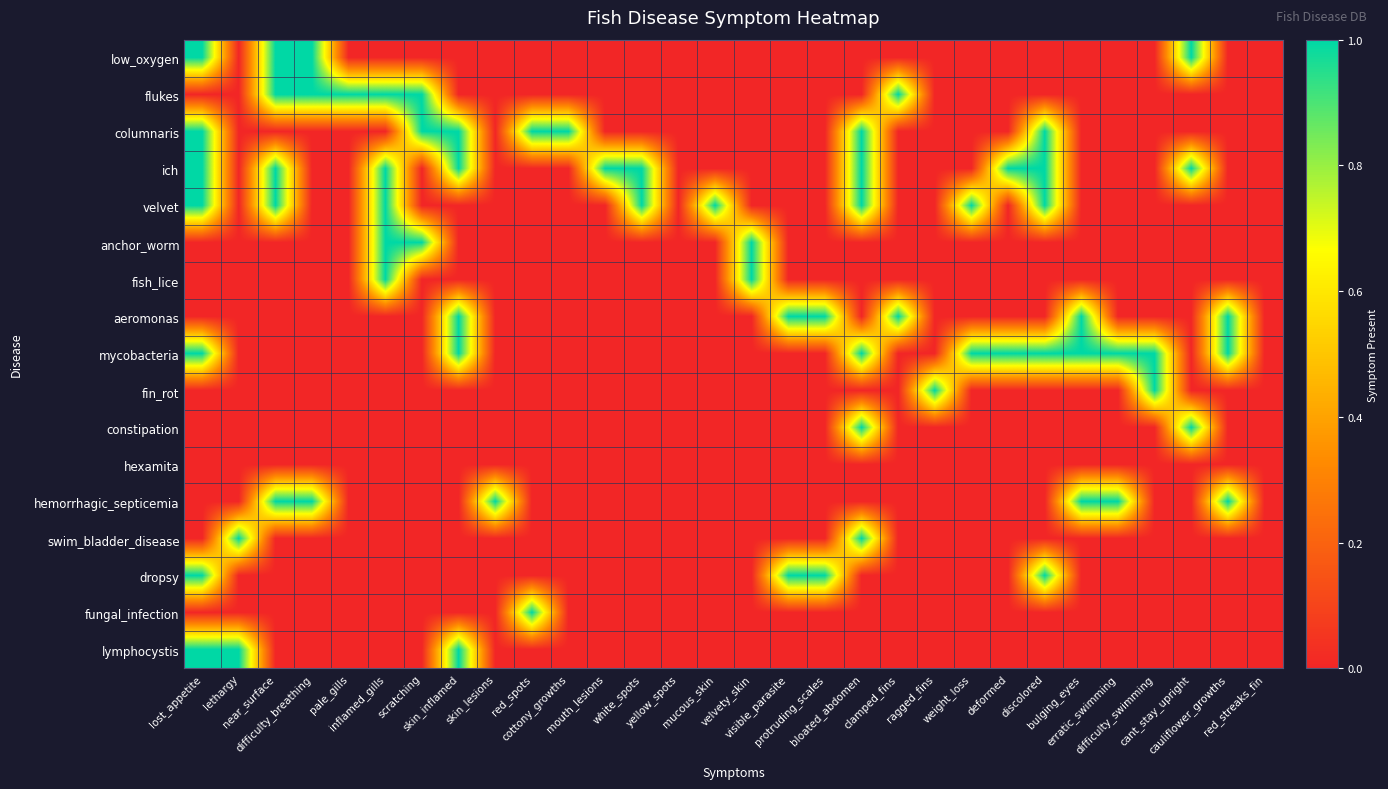

Reading left to right, what are all the values shown in this chart?

low_oxygen: lost_appetite=1	lethargy=0	near_surface=1	difficulty_breathing=1	pale_gills=0	inflamed_gills=0	scratching=0	skin_inflamed=0	skin_lesions=0	red_spots=0	cottony_growths=0	mouth_lesions=0	white_spots=0	yellow_spots=0	mucous_skin=0	velvety_skin=0	visible_parasite=0	protruding_scales=0	bloated_abdomen=0	clamped_fins=0	ragged_fins=0	weight_loss=0	deformed=0	discolored=0	bulging_eyes=0	erratic_swimming=0	difficulty_swimming=0	cant_stay_upright=1	cauliflower_growths=0	red_streaks_fin=0
flukes: lost_appetite=0	lethargy=0	near_surface=1	difficulty_breathing=1	pale_gills=1	inflamed_gills=1	scratching=1	skin_inflamed=0	skin_lesions=0	red_spots=0	cottony_growths=0	mouth_lesions=0	white_spots=0	yellow_spots=0	mucous_skin=0	velvety_skin=0	visible_parasite=0	protruding_scales=0	bloated_abdomen=0	clamped_fins=1	ragged_fins=0	weight_loss=0	deformed=0	discolored=0	bulging_eyes=0	erratic_swimming=0	difficulty_swimming=0	cant_stay_upright=0	cauliflower_growths=0	red_streaks_fin=0
columnaris: lost_appetite=1	lethargy=0	near_surface=0	difficulty_breathing=0	pale_gills=0	inflamed_gills=0	scratching=1	skin_inflamed=1	skin_lesions=0	red_spots=1	cottony_growths=1	mouth_lesions=0	white_spots=0	yellow_spots=0	mucous_skin=0	velvety_skin=0	visible_parasite=0	protruding_scales=0	bloated_abdomen=1	clamped_fins=0	ragged_fins=0	weight_loss=0	deformed=0	discolored=1	bulging_eyes=0	erratic_swimming=0	difficulty_swimming=0	cant_stay_upright=0	cauliflower_growths=0	red_streaks_fin=0
ich: lost_appetite=1	lethargy=0	near_surface=1	difficulty_breathing=0	pale_gills=0	inflamed_gills=1	scratching=0	skin_inflamed=1	skin_lesions=0	red_spots=0	cottony_growths=0	mouth_lesions=1	white_spots=1	yellow_spots=0	mucous_skin=0	velvety_skin=0	visible_parasite=0	protruding_scales=0	bloated_abdomen=1	clamped_fins=0	ragged_fins=0	weight_loss=0	deformed=1	discolored=1	bulging_eyes=0	erratic_swimming=0	difficulty_swimming=0	cant_stay_upright=1	cauliflower_growths=0	red_streaks_fin=0
velvet: lost_appetite=1	lethargy=0	near_surface=1	difficulty_breathing=0	pale_gills=0	inflamed_gills=1	scratching=0	skin_inflamed=0	skin_lesions=0	red_spots=0	cottony_growths=0	mouth_lesions=0	white_spots=1	yellow_spots=0	mucous_skin=1	velvety_skin=0	visible_parasite=0	protruding_scales=0	bloated_abdomen=1	clamped_fins=0	ragged_fins=0	weight_loss=1	deformed=0	discolored=1	bulging_eyes=0	erratic_swimming=0	difficulty_swimming=0	cant_stay_upright=0	cauliflower_growths=0	red_streaks_fin=0
anchor_worm: lost_appetite=0	lethargy=0	near_surface=0	difficulty_breathing=0	pale_gills=0	inflamed_gills=1	scratching=1	skin_inflamed=0	skin_lesions=0	red_spots=0	cottony_growths=0	mouth_lesions=0	white_spots=0	yellow_spots=0	mucous_skin=0	velvety_skin=1	visible_parasite=0	protruding_scales=0	bloated_abdomen=0	clamped_fins=0	ragged_fins=0	weight_loss=0	deformed=0	discolored=0	bulging_eyes=0	erratic_swimming=0	difficulty_swimming=0	cant_stay_upright=0	cauliflower_growths=0	red_streaks_fin=0
fish_lice: lost_appetite=0	lethargy=0	near_surface=0	difficulty_breathing=0	pale_gills=0	inflamed_gills=1	scratching=0	skin_inflamed=0	skin_lesions=0	red_spots=0	cottony_growths=0	mouth_lesions=0	white_spots=0	yellow_spots=0	mucous_skin=0	velvety_skin=1	visible_parasite=0	protruding_scales=0	bloated_abdomen=0	clamped_fins=0	ragged_fins=0	weight_loss=0	deformed=0	discolored=0	bulging_eyes=0	erratic_swimming=0	difficulty_swimming=0	cant_stay_upright=0	cauliflower_growths=0	red_streaks_fin=0
aeromonas: lost_appetite=0	lethargy=0	near_surface=0	difficulty_breathing=0	pale_gills=0	inflamed_gills=0	scratching=0	skin_inflamed=1	skin_lesions=0	red_spots=0	cottony_growths=0	mouth_lesions=0	white_spots=0	yellow_spots=0	mucous_skin=0	velvety_skin=0	visible_parasite=1	protruding_scales=1	bloated_abdomen=0	clamped_fins=1	ragged_fins=0	weight_loss=0	deformed=0	discolored=0	bulging_eyes=1	erratic_swimming=0	difficulty_swimming=0	cant_stay_upright=0	cauliflower_growths=1	red_streaks_fin=0
mycobacteria: lost_appetite=1	lethargy=0	near_surface=0	difficulty_breathing=0	pale_gills=0	inflamed_gills=0	scratching=0	skin_inflamed=1	skin_lesions=0	red_spots=0	cottony_growths=0	mouth_lesions=0	white_spots=0	yellow_spots=0	mucous_skin=0	velvety_skin=0	visible_parasite=0	protruding_scales=0	bloated_abdomen=1	clamped_fins=0	ragged_fins=0	weight_loss=1	deformed=1	discolored=1	bulging_eyes=1	erratic_swimming=1	difficulty_swimming=1	cant_stay_upright=0	cauliflower_growths=1	red_streaks_fin=0
fin_rot: lost_appetite=0	lethargy=0	near_surface=0	difficulty_breathing=0	pale_gills=0	inflamed_gills=0	scratching=0	skin_inflamed=0	skin_lesions=0	red_spots=0	cottony_growths=0	mouth_lesions=0	white_spots=0	yellow_spots=0	mucous_skin=0	velvety_skin=0	visible_parasite=0	protruding_scales=0	bloated_abdomen=0	clamped_fins=0	ragged_fins=1	weight_loss=0	deformed=0	discolored=0	bulging_eyes=0	erratic_swimming=0	difficulty_swimming=1	cant_stay_upright=0	cauliflower_growths=0	red_streaks_fin=0
constipation: lost_appetite=0	lethargy=0	near_surface=0	difficulty_breathing=0	pale_gills=0	inflamed_gills=0	scratching=0	skin_inflamed=0	skin_lesions=0	red_spots=0	cottony_growths=0	mouth_lesions=0	white_spots=0	yellow_spots=0	mucous_skin=0	velvety_skin=0	visible_parasite=0	protruding_scales=0	bloated_abdomen=1	clamped_fins=0	ragged_fins=0	weight_loss=0	deformed=0	discolored=0	bulging_eyes=0	erratic_swimming=0	difficulty_swimming=0	cant_stay_upright=1	cauliflower_growths=0	red_streaks_fin=0
hexamita: lost_appetite=0	lethargy=0	near_surface=0	difficulty_breathing=0	pale_gills=0	inflamed_gills=0	scratching=0	skin_inflamed=0	skin_lesions=0	red_spots=0	cottony_growths=0	mouth_lesions=0	white_spots=0	yellow_spots=0	mucous_skin=0	velvety_skin=0	visible_parasite=0	protruding_scales=0	bloated_abdomen=0	clamped_fins=0	ragged_fins=0	weight_loss=0	deformed=0	discolored=0	bulging_eyes=0	erratic_swimming=0	difficulty_swimming=0	cant_stay_upright=0	cauliflower_growths=0	red_streaks_fin=0
hemorrhagic_septicemia: lost_appetite=0	lethargy=0	near_surface=1	difficulty_breathing=1	pale_gills=0	inflamed_gills=0	scratching=0	skin_inflamed=0	skin_lesions=1	red_spots=0	cottony_growths=0	mouth_lesions=0	white_spots=0	yellow_spots=0	mucous_skin=0	velvety_skin=0	visible_parasite=0	protruding_scales=0	bloated_abdomen=0	clamped_fins=0	ragged_fins=0	weight_loss=0	deformed=0	discolored=0	bulging_eyes=1	erratic_swimming=1	difficulty_swimming=0	cant_stay_upright=0	cauliflower_growths=1	red_streaks_fin=0
swim_bladder_disease: lost_appetite=0	lethargy=1	near_surface=0	difficulty_breathing=0	pale_gills=0	inflamed_gills=0	scratching=0	skin_inflamed=0	skin_lesions=0	red_spots=0	cottony_growths=0	mouth_lesions=0	white_spots=0	yellow_spots=0	mucous_skin=0	velvety_skin=0	visible_parasite=0	protruding_scales=0	bloated_abdomen=1	clamped_fins=0	ragged_fins=0	weight_loss=0	deformed=0	discolored=0	bulging_eyes=0	erratic_swimming=0	difficulty_swimming=0	cant_stay_upright=0	cauliflower_growths=0	red_streaks_fin=0
dropsy: lost_appetite=1	lethargy=0	near_surface=0	difficulty_breathing=0	pale_gills=0	inflamed_gills=0	scratching=0	skin_inflamed=0	skin_lesions=0	red_spots=0	cottony_growths=0	mouth_lesions=0	white_spots=0	yellow_spots=0	mucous_skin=0	velvety_skin=0	visible_parasite=1	protruding_scales=1	bloated_abdomen=0	clamped_fins=0	ragged_fins=0	weight_loss=0	deformed=0	discolored=1	bulging_eyes=0	erratic_swimming=0	difficulty_swimming=0	cant_stay_upright=0	cauliflower_growths=0	red_streaks_fin=0
fungal_infection: lost_appetite=0	lethargy=0	near_surface=0	difficulty_breathing=0	pale_gills=0	inflamed_gills=0	scratching=0	skin_inflamed=0	skin_lesions=0	red_spots=1	cottony_growths=0	mouth_lesions=0	white_spots=0	yellow_spots=0	mucous_skin=0	velvety_skin=0	visible_parasite=0	protruding_scales=0	bloated_abdomen=0	clamped_fins=0	ragged_fins=0	weight_loss=0	deformed=0	discolored=0	bulging_eyes=0	erratic_swimming=0	difficulty_swimming=0	cant_stay_upright=0	cauliflower_growths=0	red_streaks_fin=0
lymphocystis: lost_appetite=1	lethargy=1	near_surface=0	difficulty_breathing=0	pale_gills=0	inflamed_gills=0	scratching=0	skin_inflamed=1	skin_lesions=0	red_spots=0	cottony_growths=0	mouth_lesions=0	white_spots=0	yellow_spots=0	mucous_skin=0	velvety_skin=0	visible_parasite=0	protruding_scales=0	bloated_abdomen=0	clamped_fins=0	ragged_fins=0	weight_loss=0	deformed=0	discolored=0	bulging_eyes=0	erratic_swimming=0	difficulty_swimming=0	cant_stay_upright=0	cauliflower_growths=0	red_streaks_fin=0